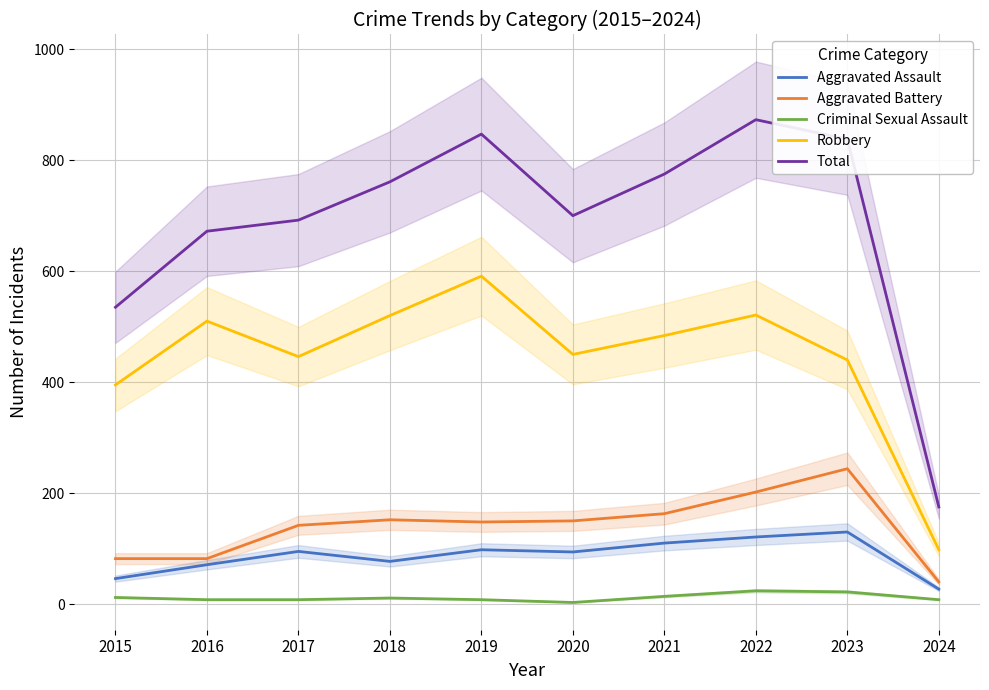

What is the maximum value shown in the chart?

873